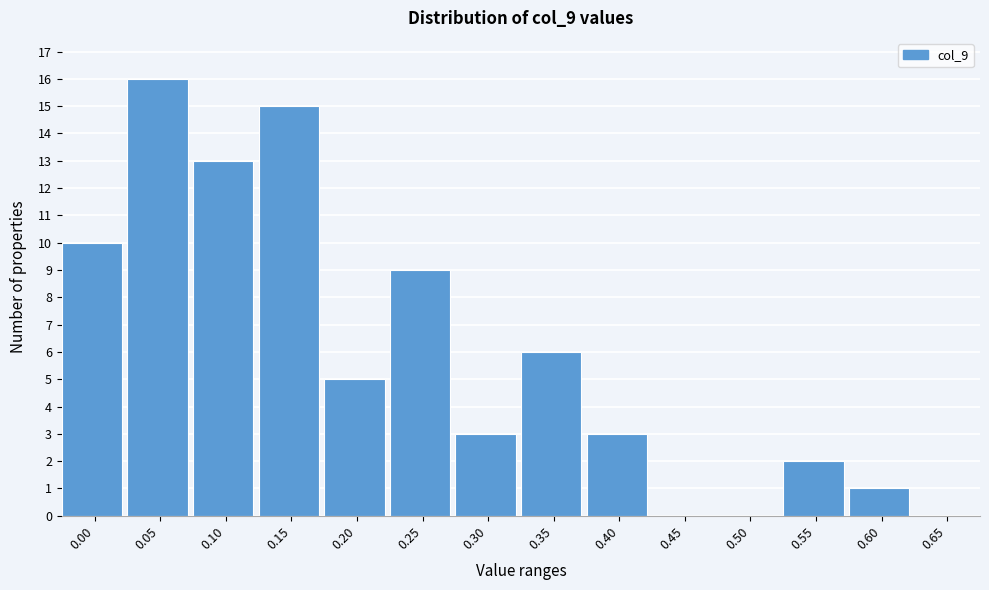

Reading left to right, extract all data points from this chart.

0.00=10	0.05=16	0.10=13	0.15=15	0.20=5	0.25=9	0.30=3	0.35=6	0.40=3	0.45=0	0.50=0	0.55=2	0.60=1	0.65=0